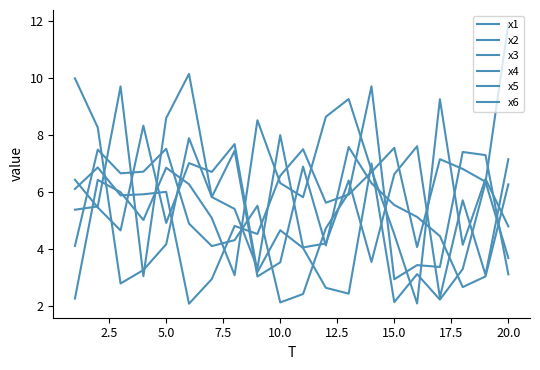

Where is x3 nearest to the value 6?

15.0